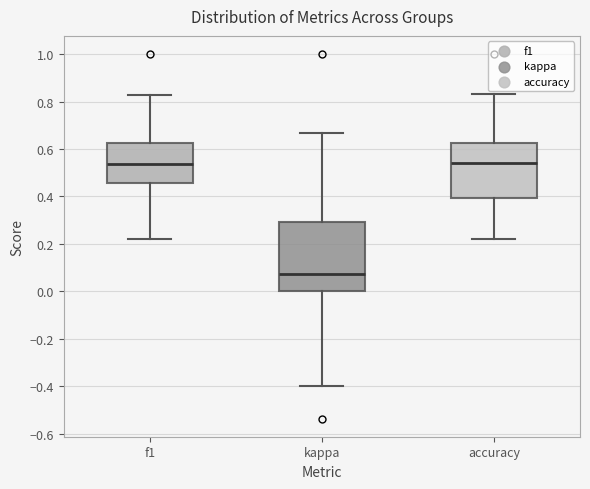

Reading left to right, transcribe this box plot: for each box, give where its median line is, the range the box spans, and where its two whiskers end, as read against the y-axis. The values are not printed on the chart, so give them approximately, as read against the axis.

f1: median 0.54, box 0.46 to 0.62, whiskers 0.22 to 0.82
kappa: median 0.08, box 0.00 to 0.30, whiskers -0.40 to 0.66
accuracy: median 0.54, box 0.40 to 0.62, whiskers 0.22 to 0.84